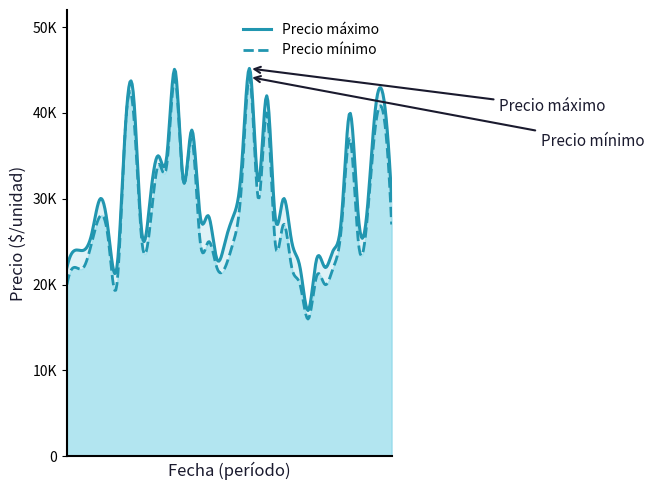

Which series changed the most between 2022-02 and 2023-05?

Precio minimo